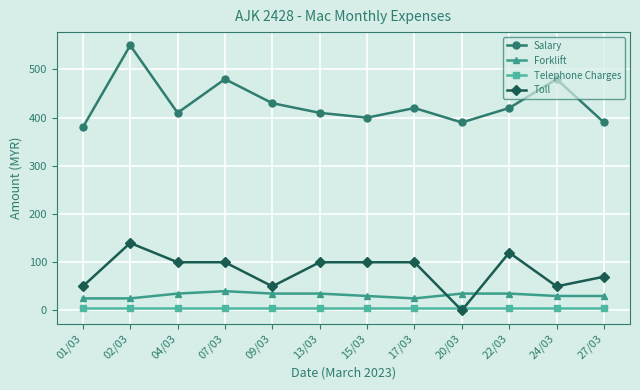

What is the approximate value of Telephone Charges at 17/03?

5